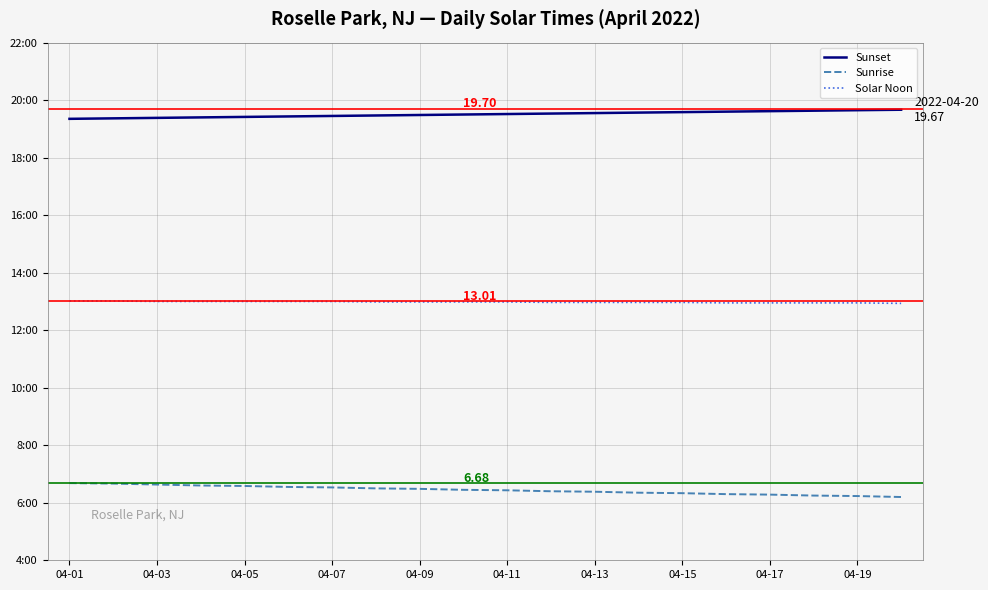

Does the chart display data point markers on the line(s)?

No